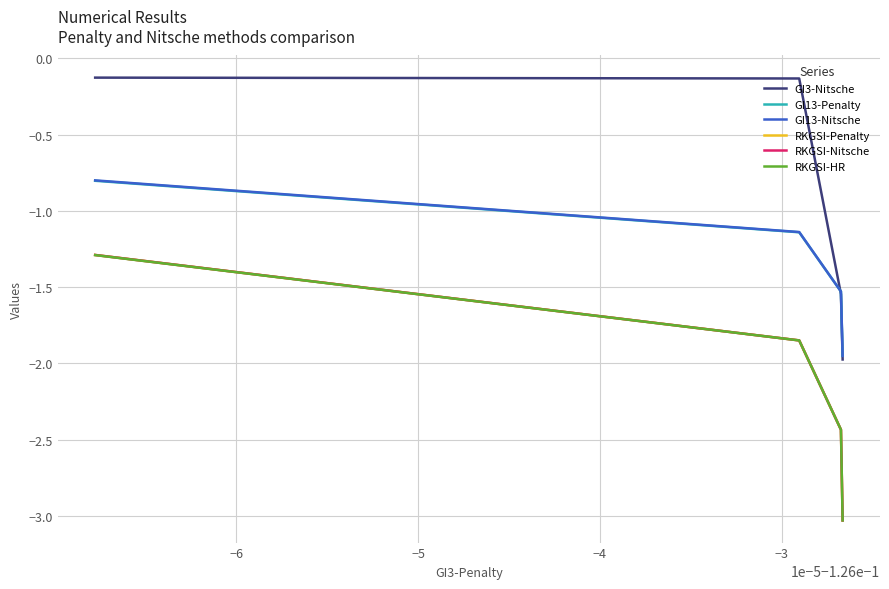

Which series has the largest total across all categories?

GI3-Nitsche